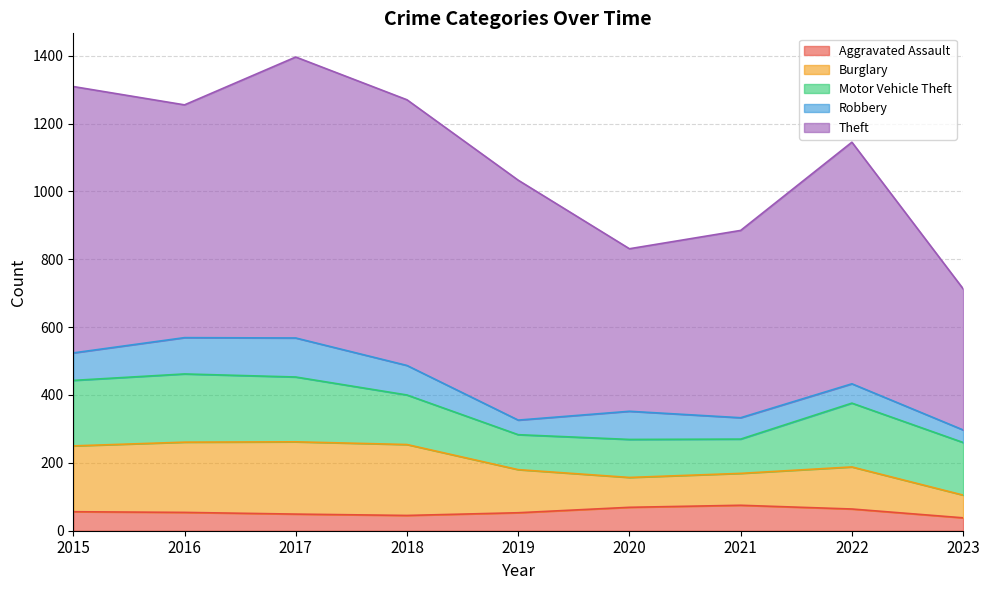

How many lines are shown in the chart?

5